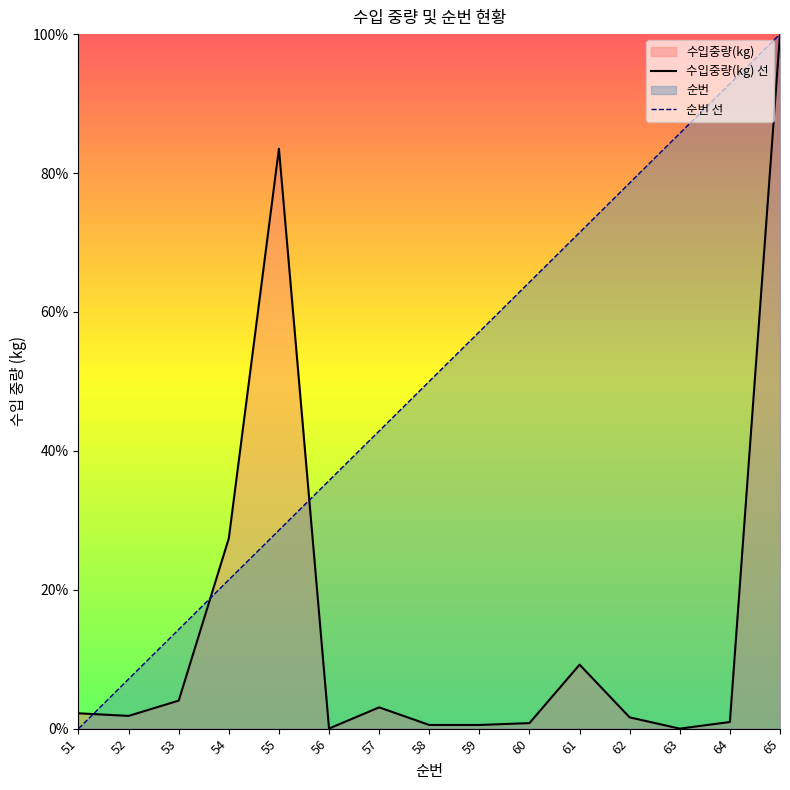

At which label does 순번 선 reach its peak?

65